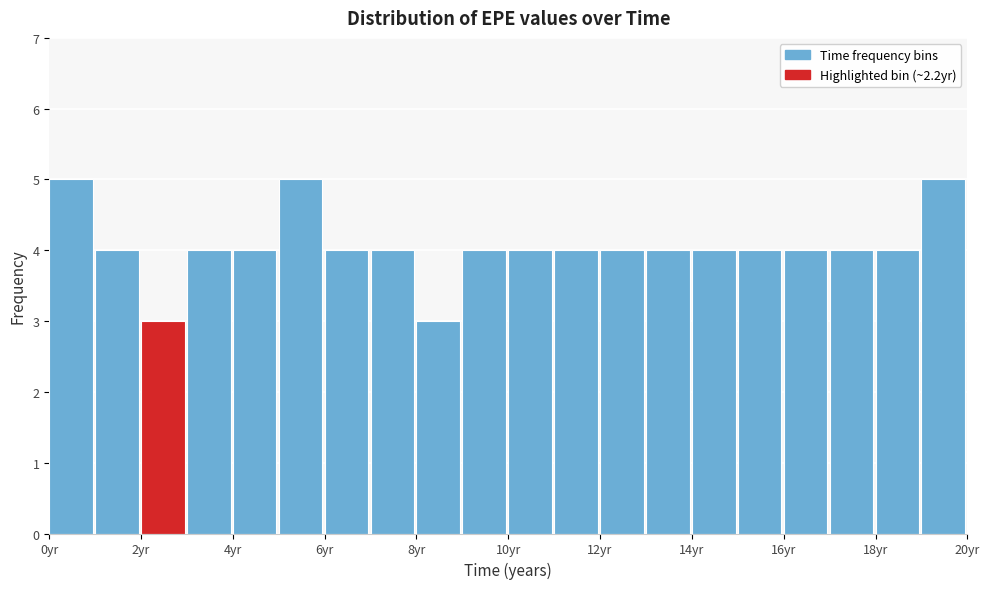

Reading left to right, transcribe this chart: for each bar, give the range it covers on the x-axis and its height. The values are not printed on the chart, so give them approximately, as read against the axis.

0 to 1: 5
1 to 2: 4
2 to 3: 3
3 to 4: 4
4 to 5: 4
5 to 6: 5
6 to 7: 4
7 to 8: 4
8 to 9: 3
9 to 10: 4
10 to 11: 4
11 to 12: 4
12 to 13: 4
13 to 14: 4
14 to 15: 4
15 to 16: 4
16 to 17: 4
17 to 18: 4
18 to 19: 4
19 to 20: 5